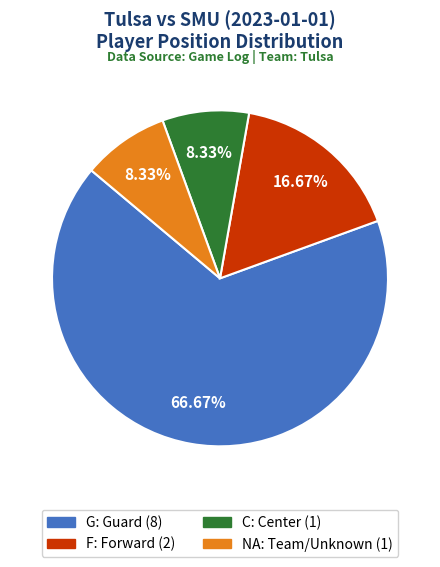

What is the ratio of the value at C to the value at F?

0.5